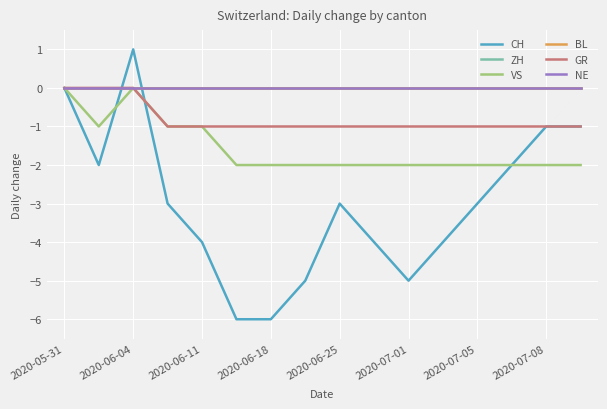

True or false: CH and ZH intersect in this chart.

True